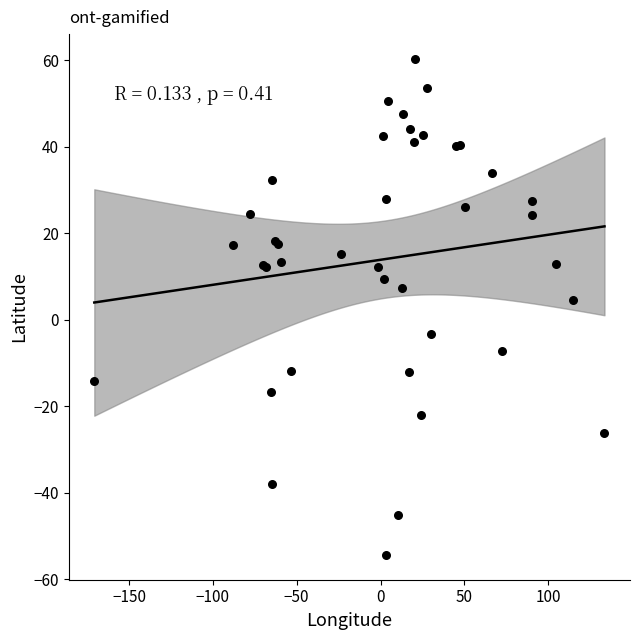

What Y value in the scatter plot is closest to 2?

4.5